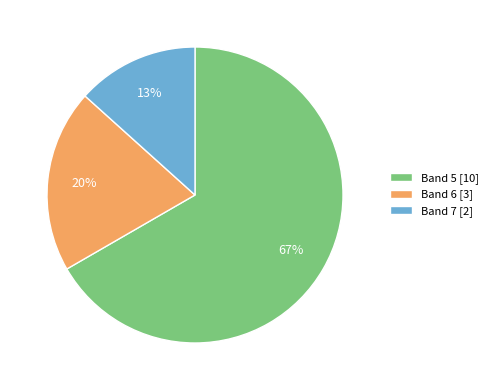

Which category has the biggest portion of the pie?

Band 5